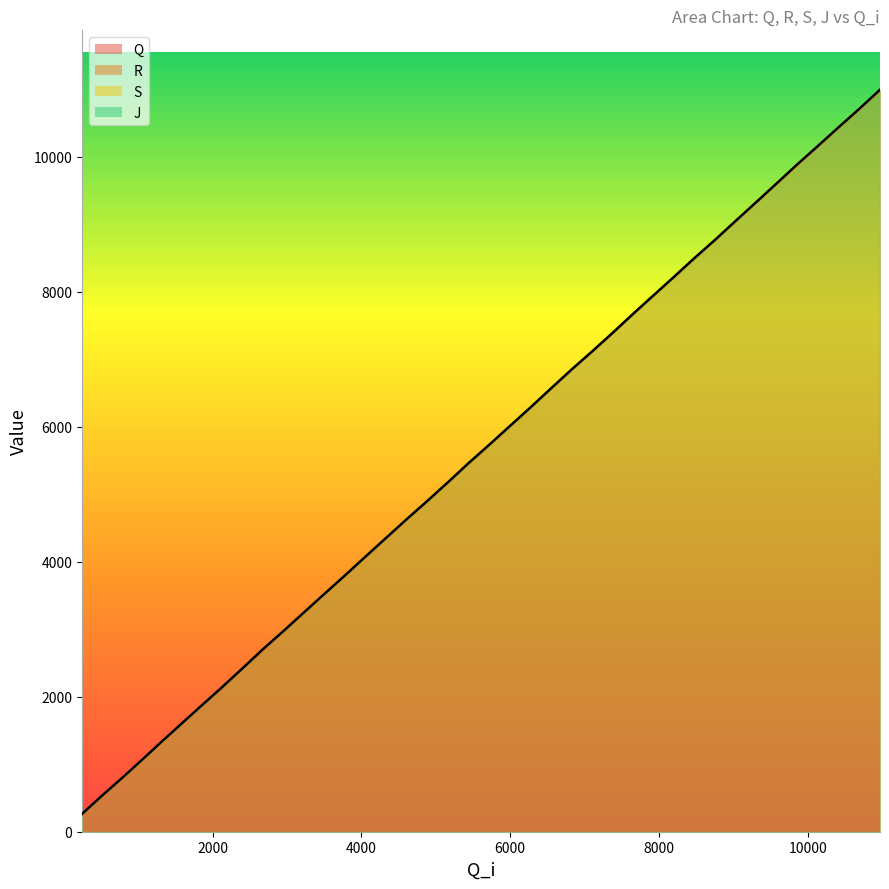

What is the lowest value of the Q series?

255